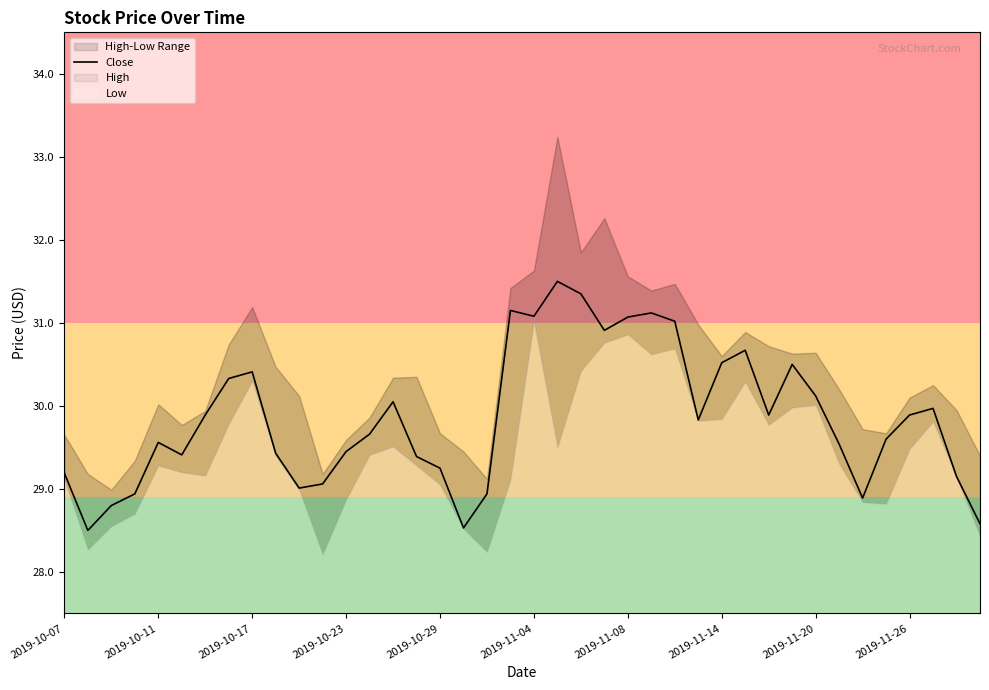

Is it true that Close equals 29.2 at 2019-10-07?

True